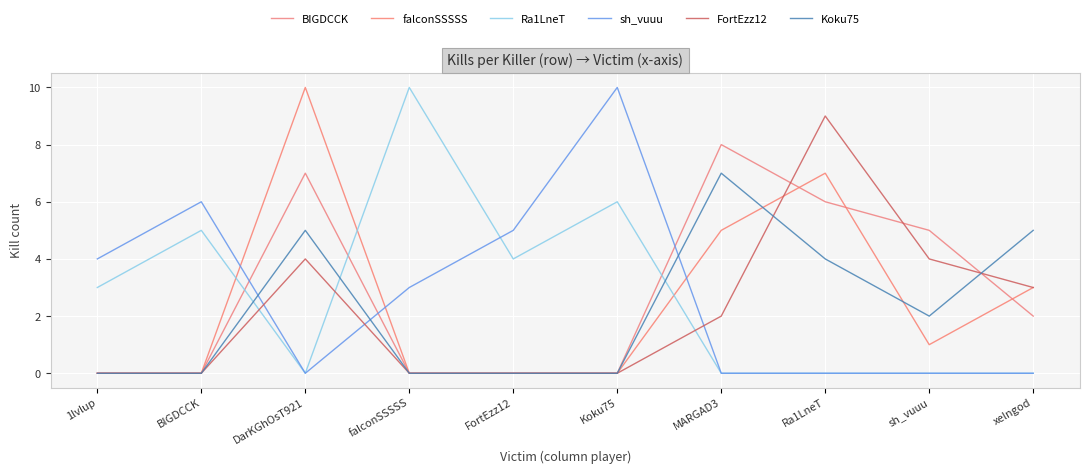

How many values in the Koku75 series are below 2?

5